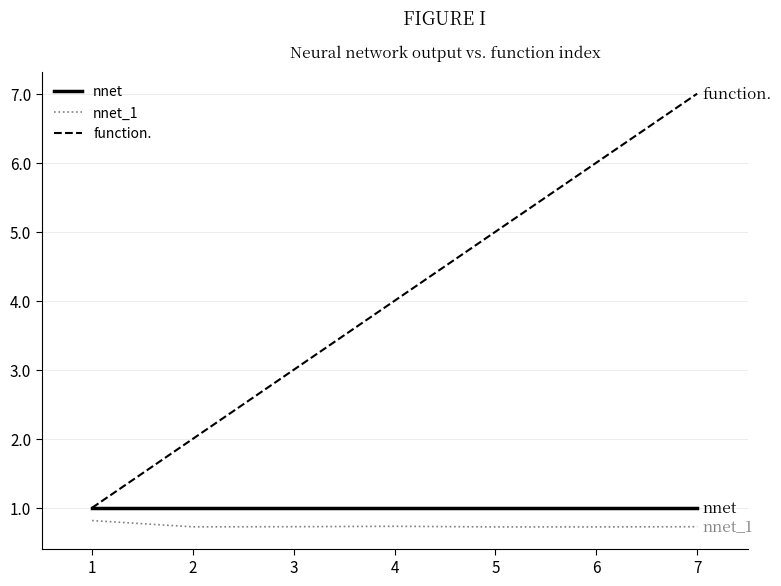

True or false: function. and nnet_1 intersect in this chart.

False